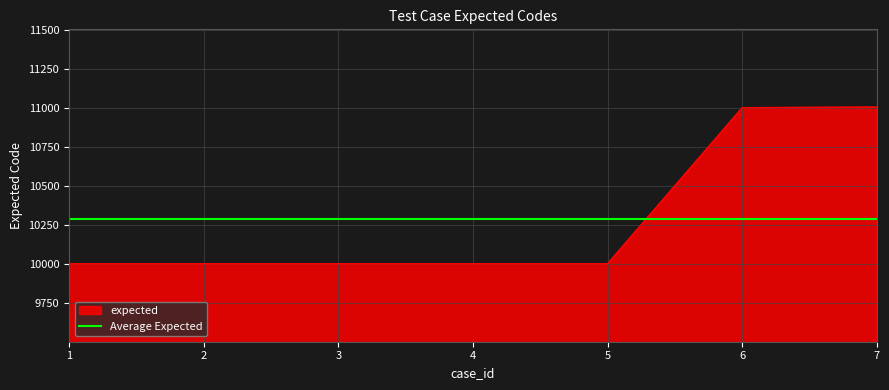

What is the difference between the maximum and minimum values?

1006